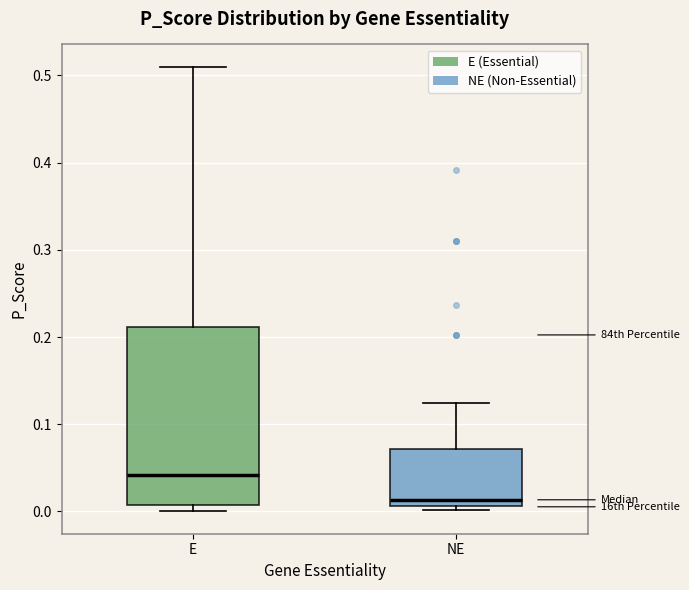

Reading left to right, transcribe this box plot: for each box, give where its median line is, the range the box spans, and where its two whiskers end, as read against the y-axis. The values are not printed on the chart, so give them approximately, as read against the axis.

E: median 0.04, box 0.01 to 0.21, whiskers 0.00 to 0.51
NE: median 0.01 (just above the box's lower edge), box 0.01 to 0.07, whiskers 0.00 to 0.12